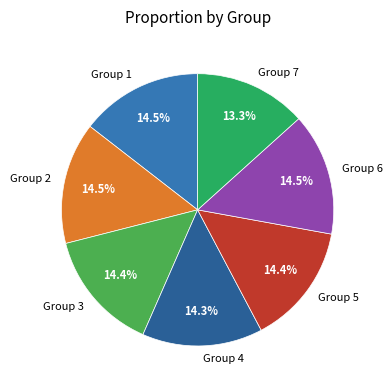

How many segments does this pie chart have?

7